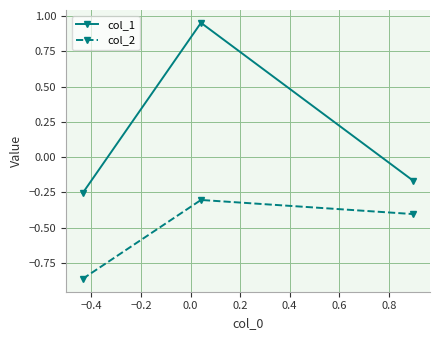

What is the average value of the col_2 series?

-0.5